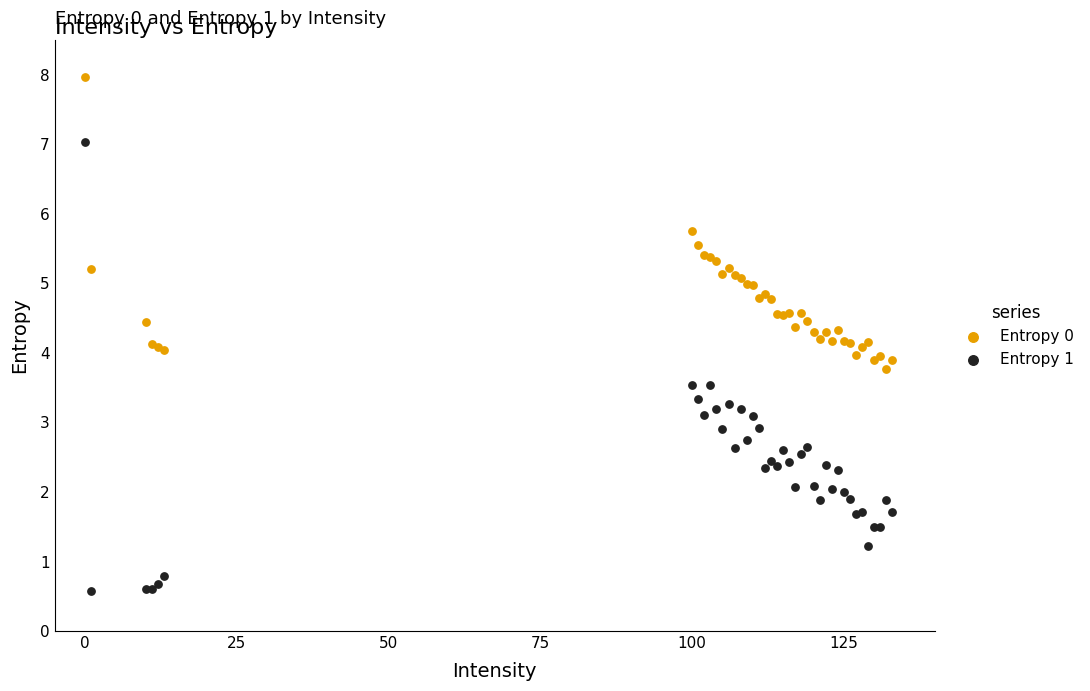

Which series contains the highest Y value?

Entropy 0